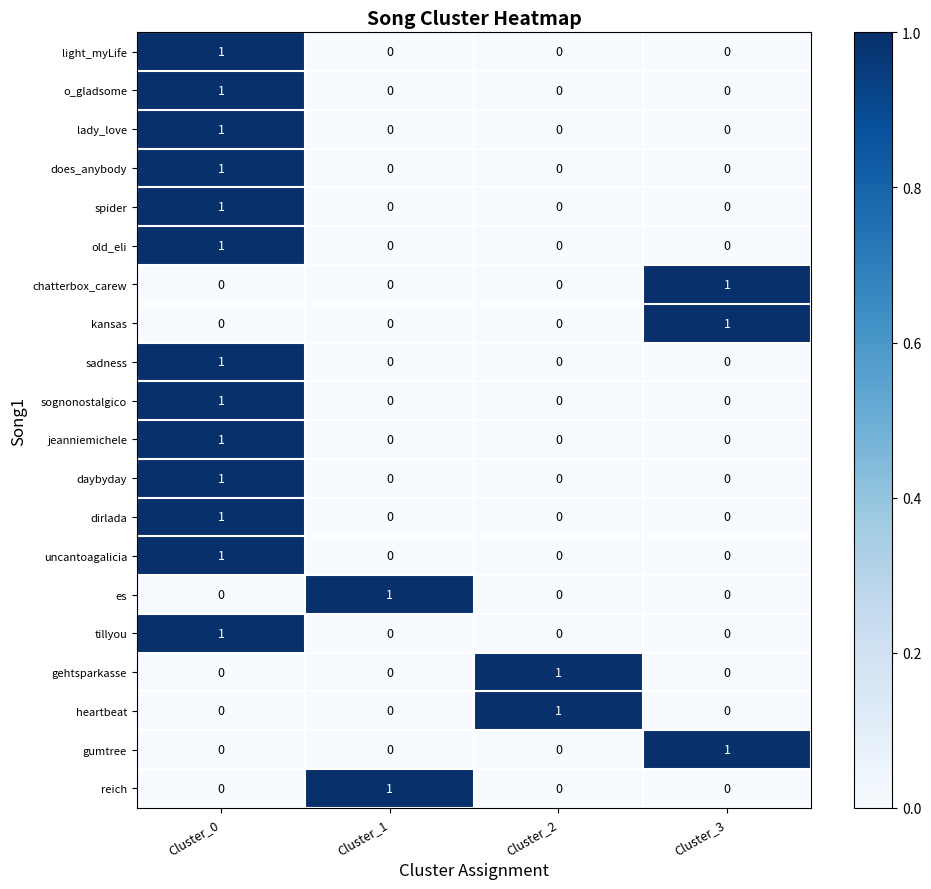

Which category has the highest value in the lady_love series?

Cluster_0